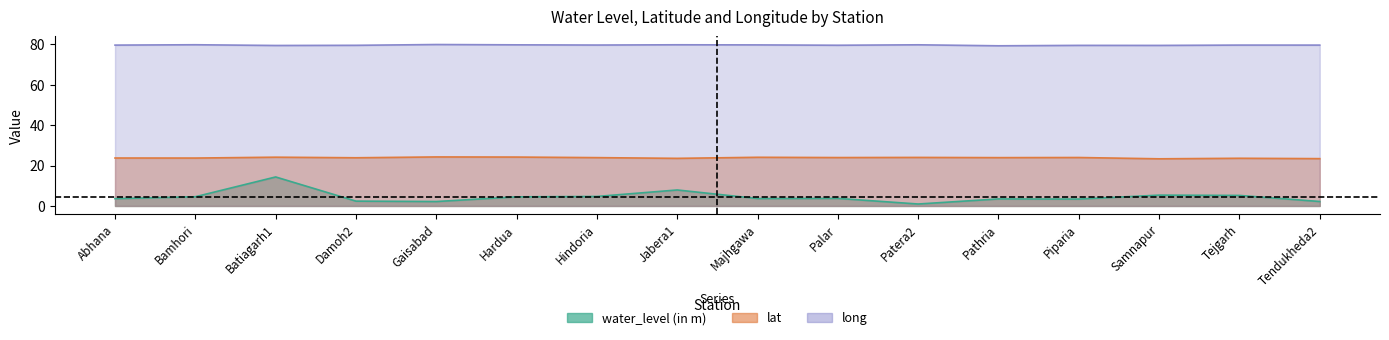

How many distinct data groups are displayed?

3